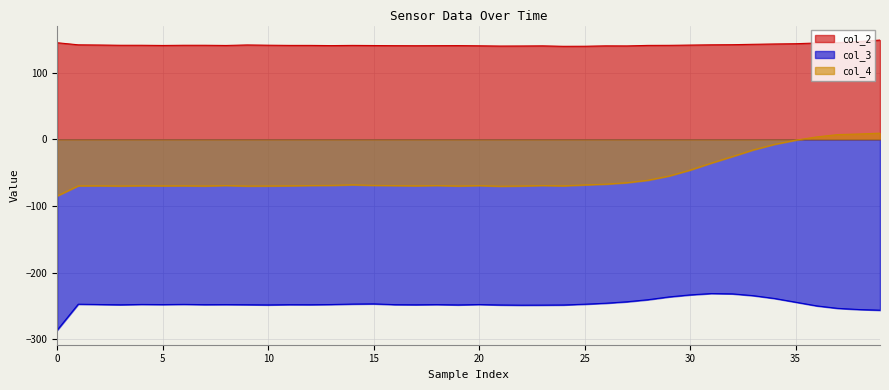

True or false: col_2 and col_4 cross at least once.

False